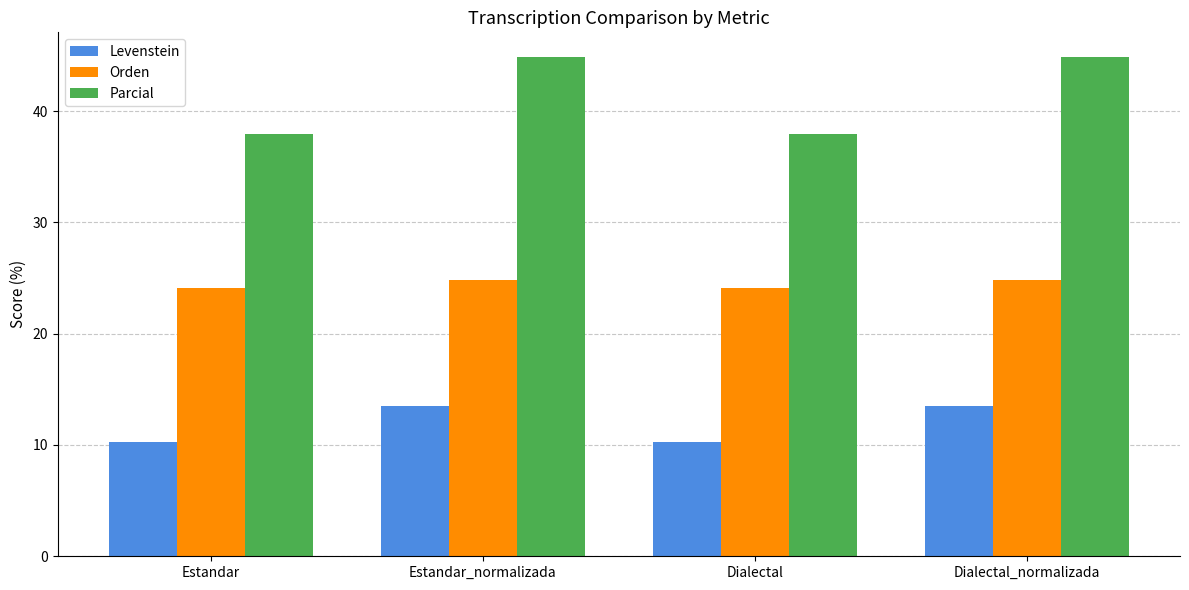

What is the difference between the highest and lowest values at Estandar_normalizada?

31.3